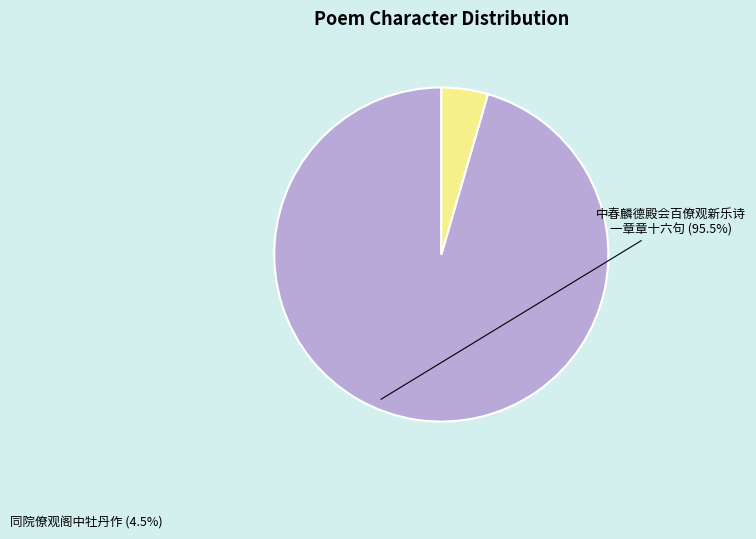

Does any single category account for the majority?

Yes